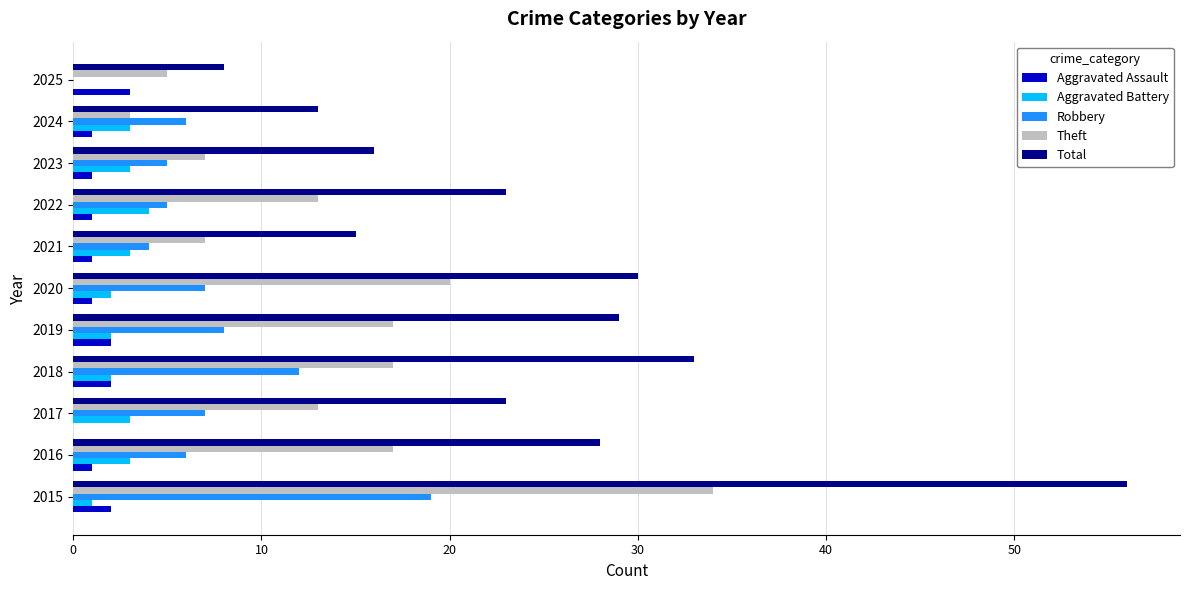

What is the total value across all series at 2018?

66